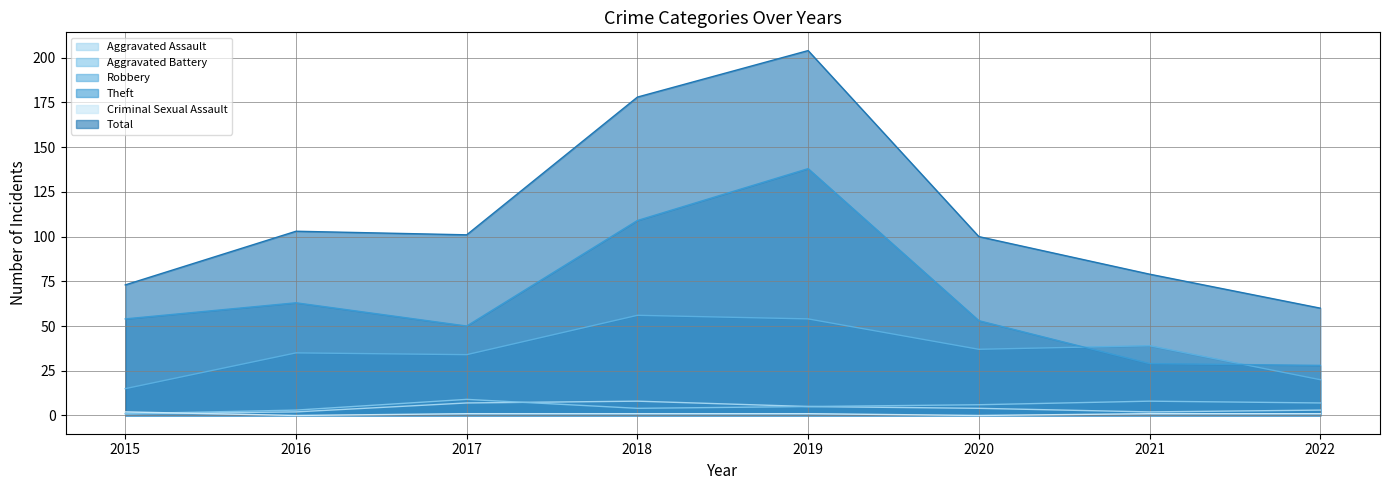

Reading left to right, list all the values displayed in this chart.

Aggravated Assault: 1	2	7	8	5	4	2	3
Aggravated Battery: 1	3	9	4	5	6	8	7
Robbery: 15	35	34	56	54	37	39	20
Theft: 54	63	50	109	138	53	29	28
Criminal Sexual Assault: 2	0	1	1	1	0	1	1
Total: 73	103	101	178	204	100	79	60